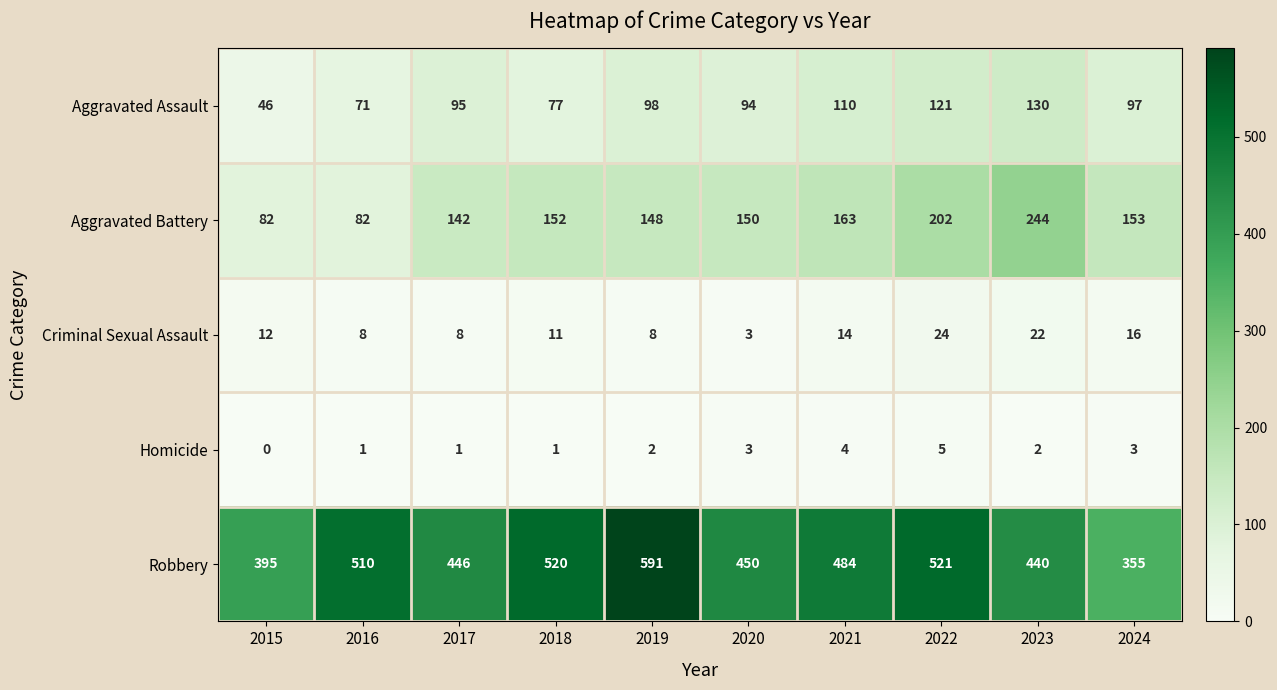

Rank the categories by Robbery value from lowest to highest.

2024, 2015, 2023, 2017, 2020, 2021, 2016, 2018, 2022, 2019